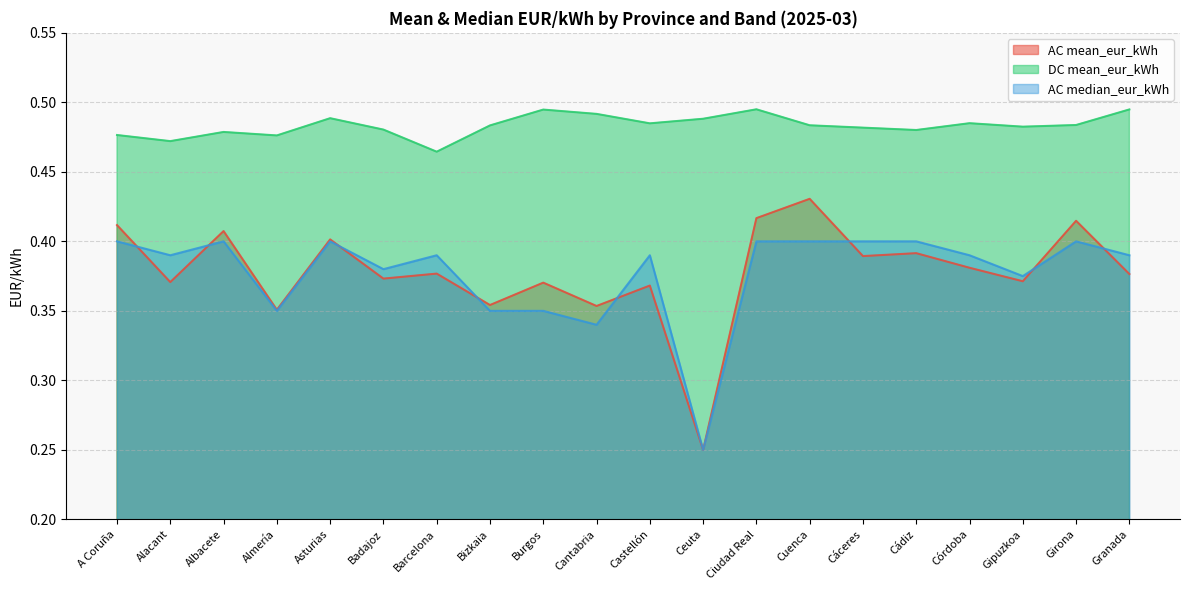

Which series has the widest spread of values?

AC mean_eur_kWh